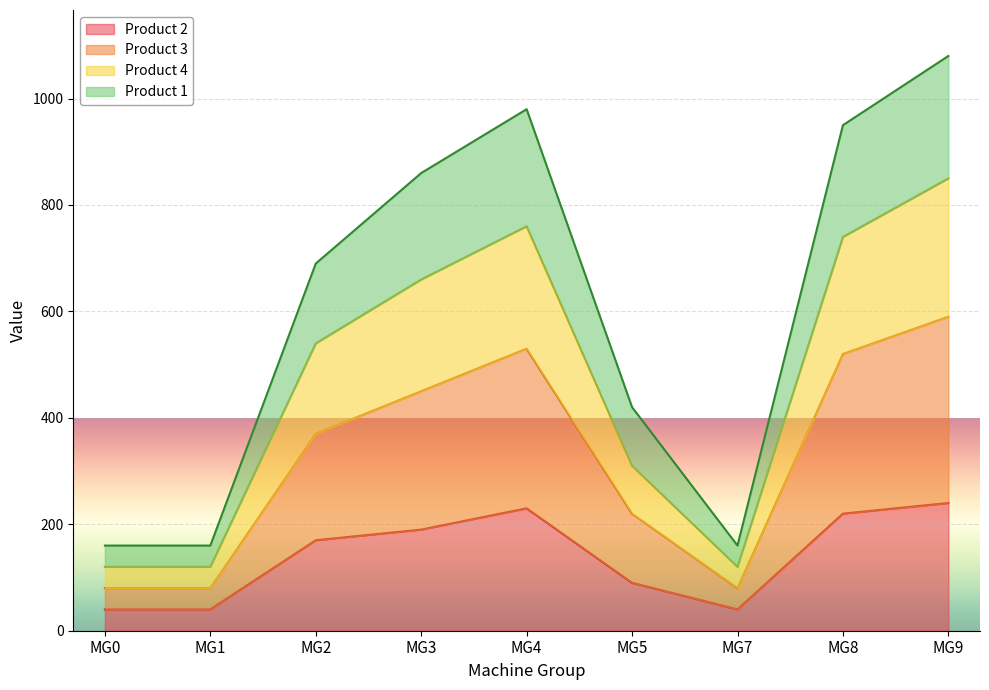

True or false: Product 3 and Product 2 cross at least once.

False